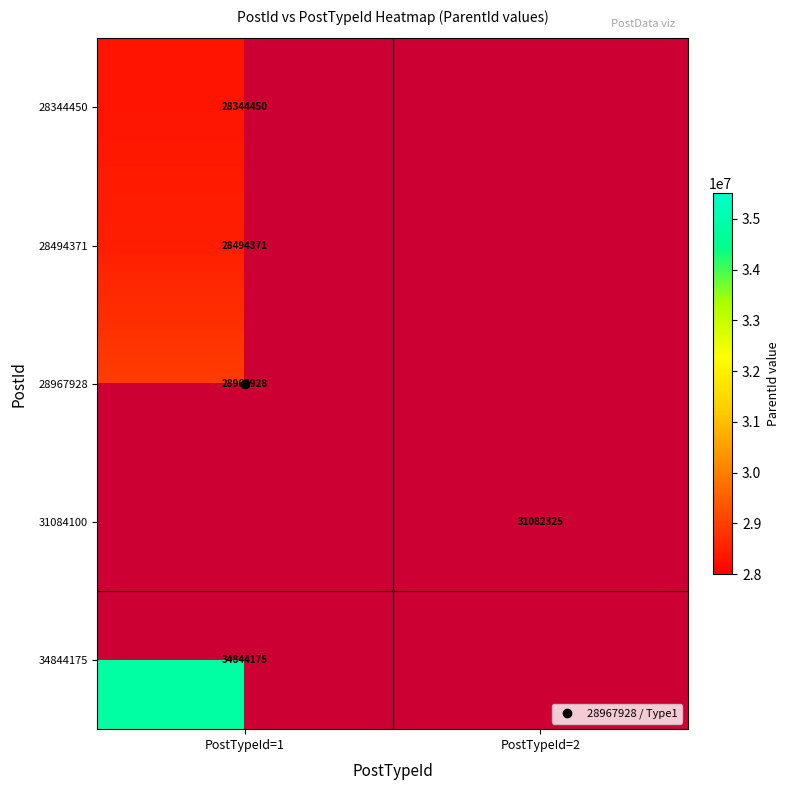

Is the value of 31084100 at PostTypeId=1 greater than the value of 28494371 at PostTypeId=2?

No